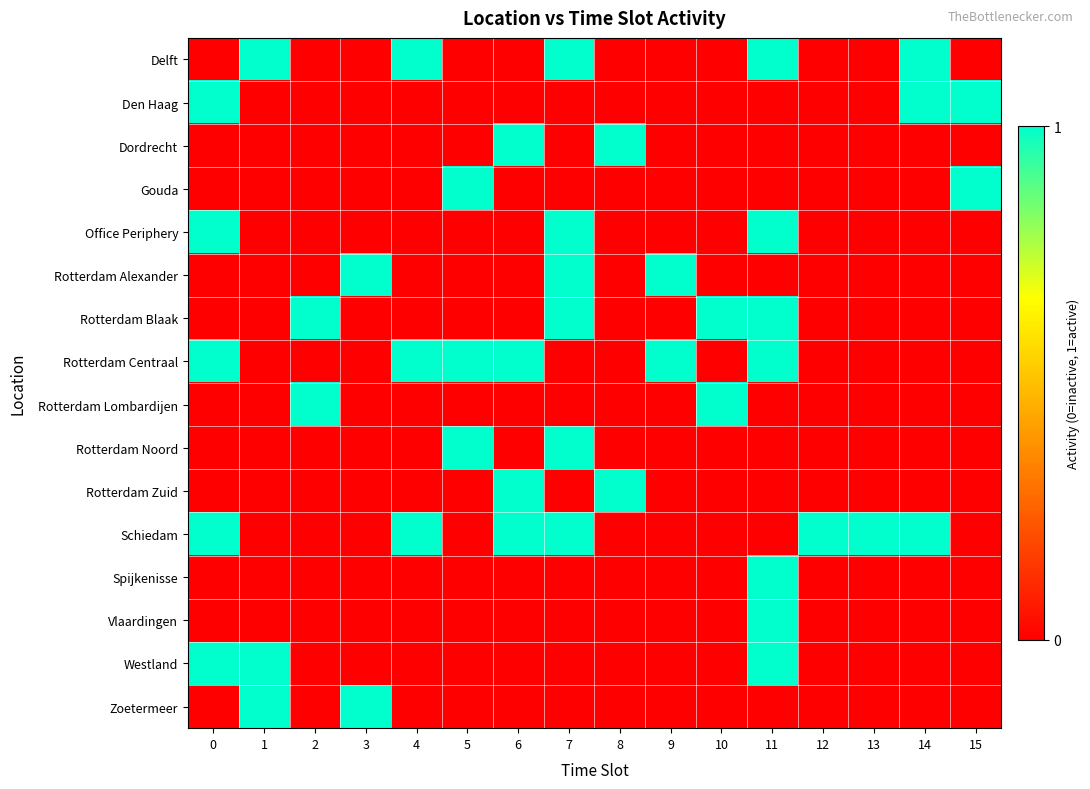

Which has a higher value, 14 or 12?

14